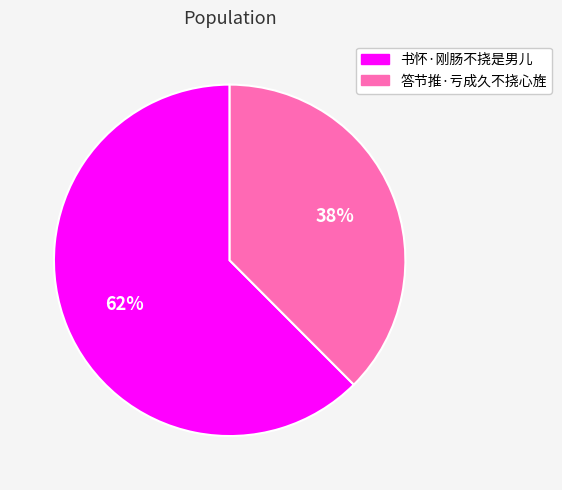

To the nearest percent, what is the combined percentage of 答节推·亏成久不挠心旌 and 书怀·刚肠不挠是男儿?

100%